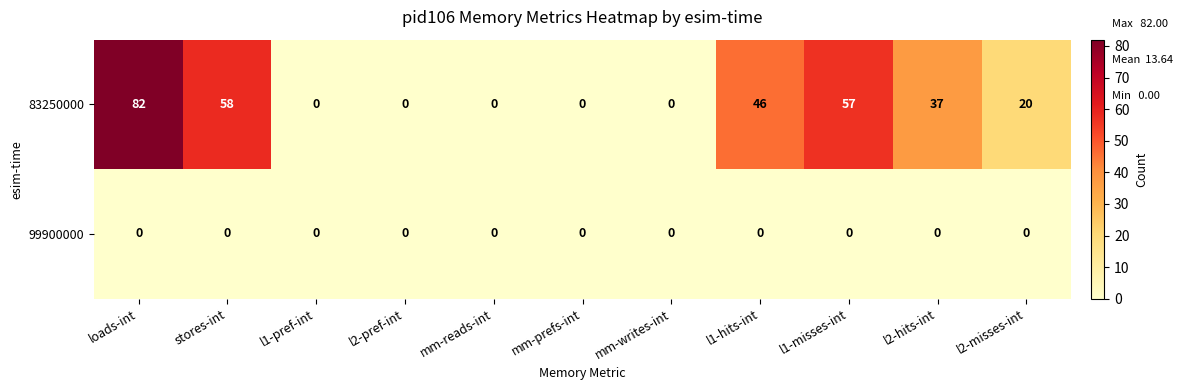

Count the number of data series in this chart.

2